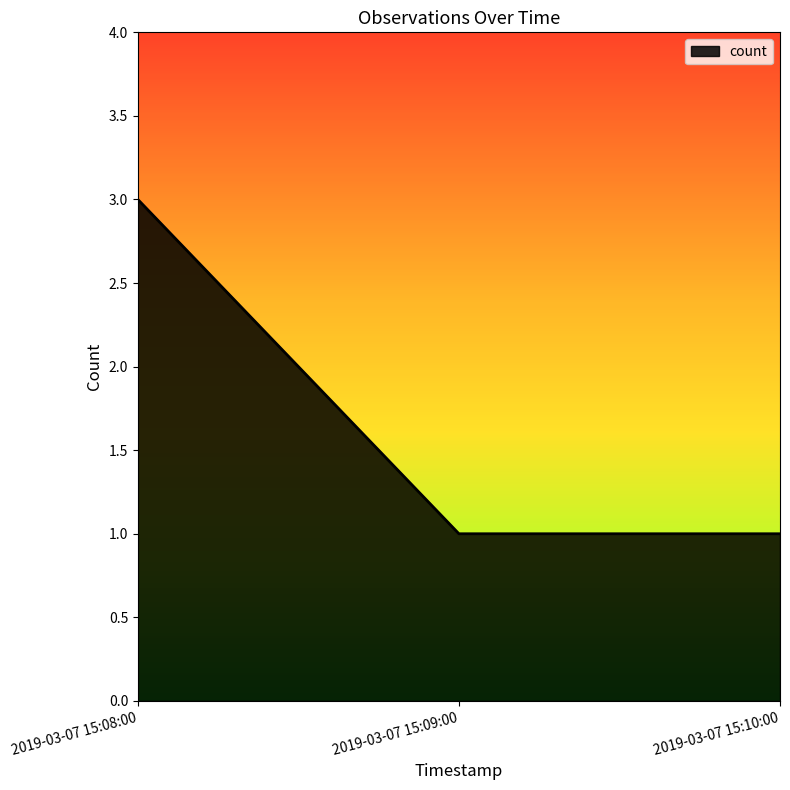

Which label corresponds to the largest value in the chart?

2019-03-07 15:08:00